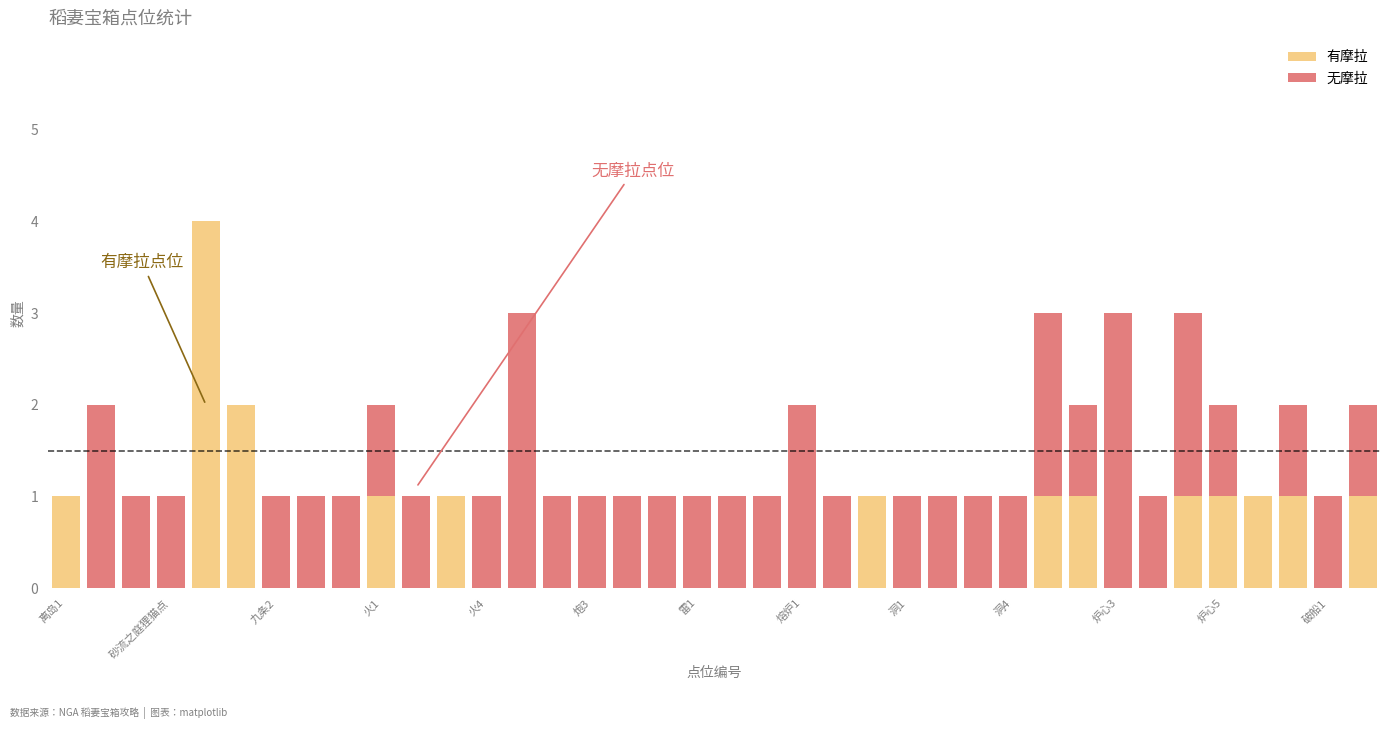

Does the chart contain stacked bars?

Yes